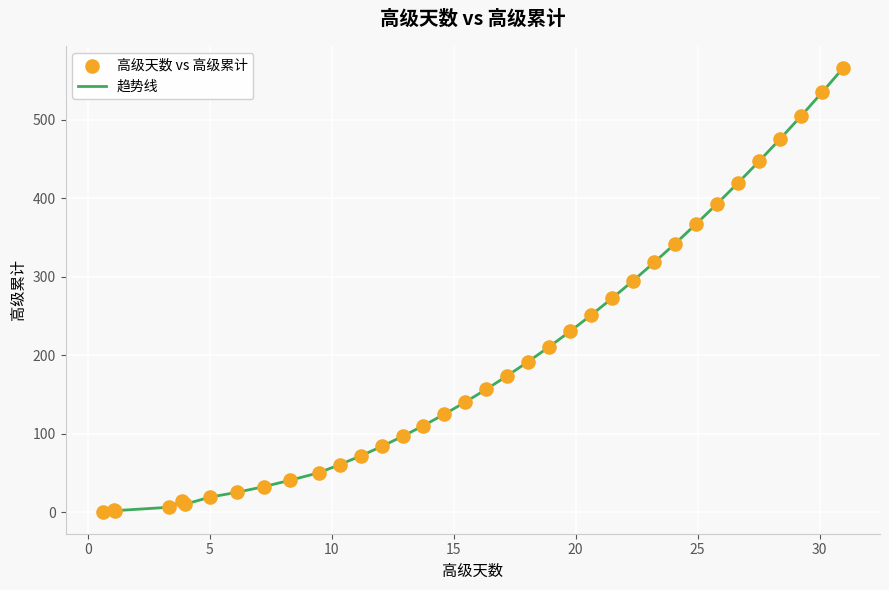

What is the difference between the maximum and minimum values?

565.4